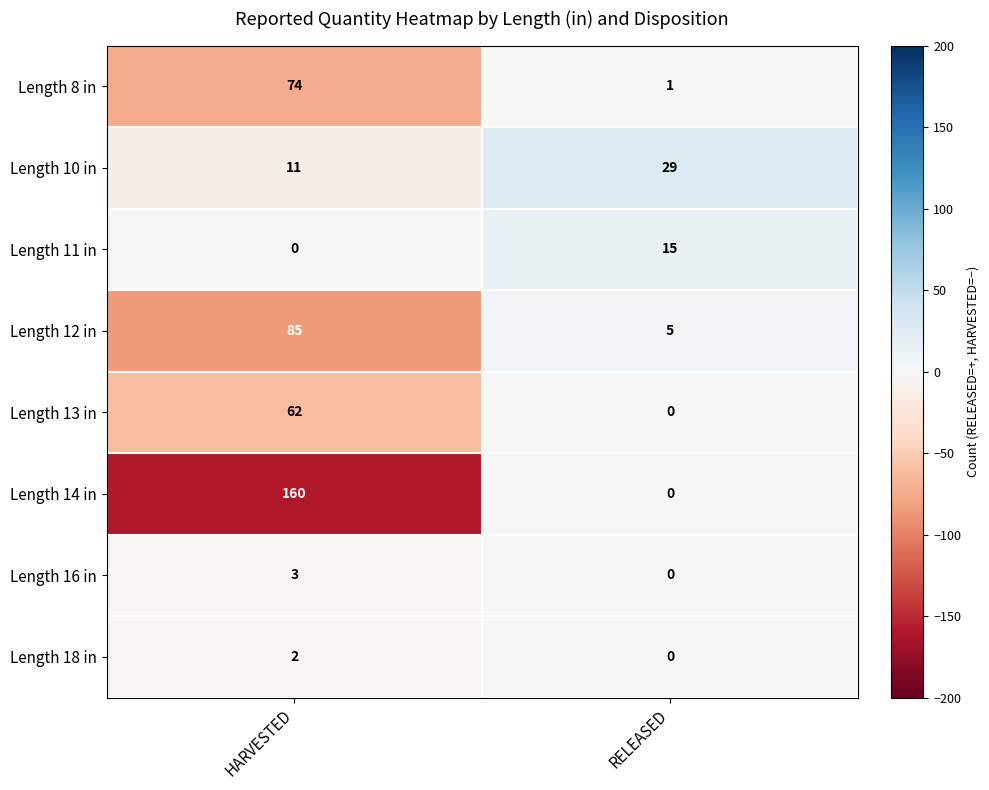

At which category is the sum across all series the highest?

HARVESTED